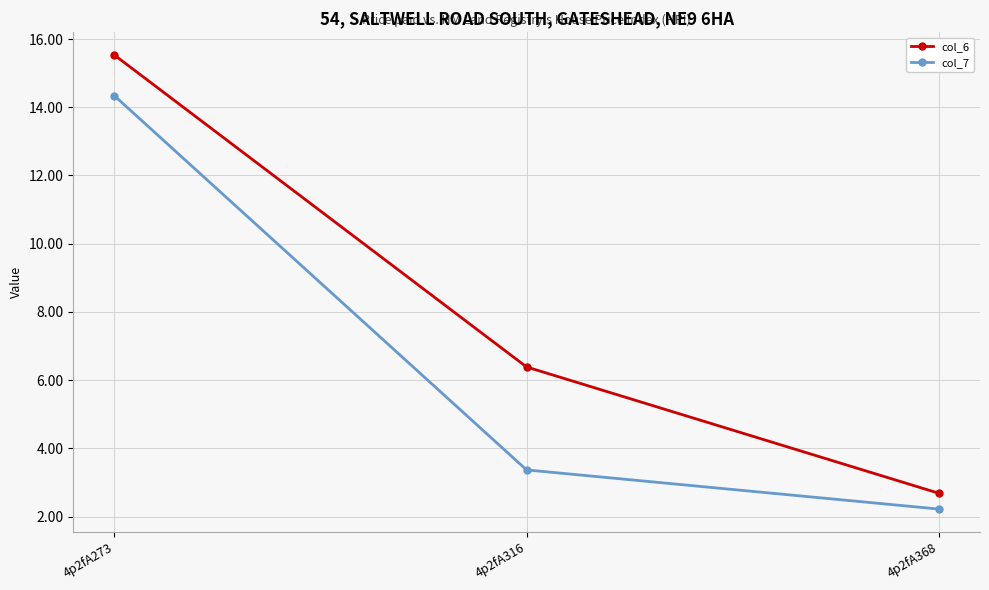

At which category is the sum across all series the highest?

4p2fA273